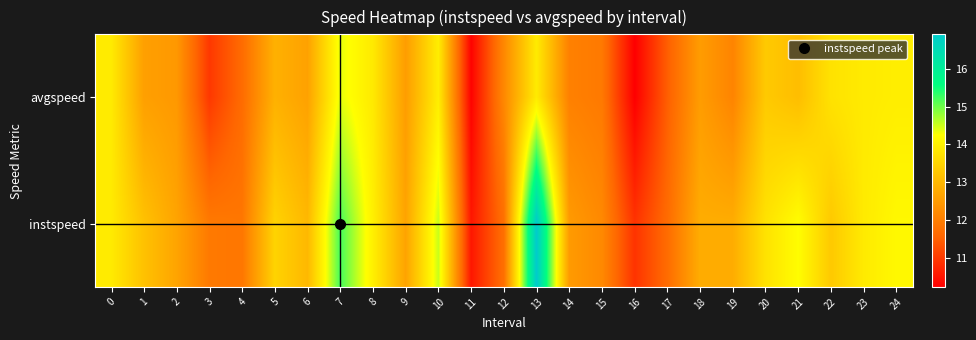

Count the number of categories in the chart.

25